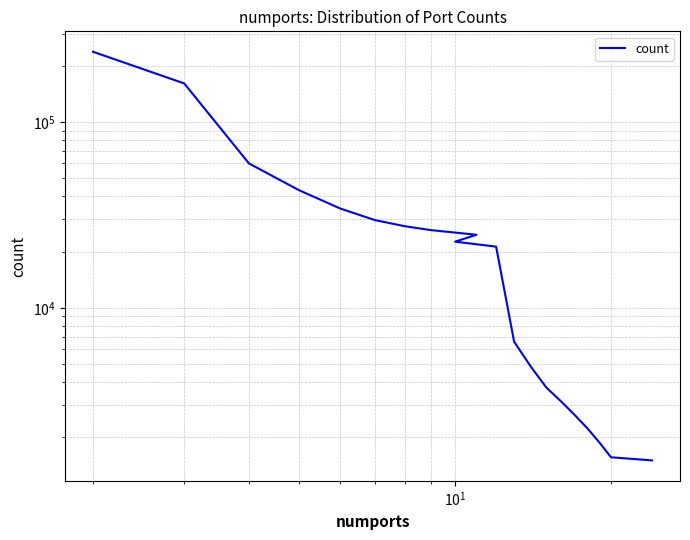

How many values exceed 22722?

9